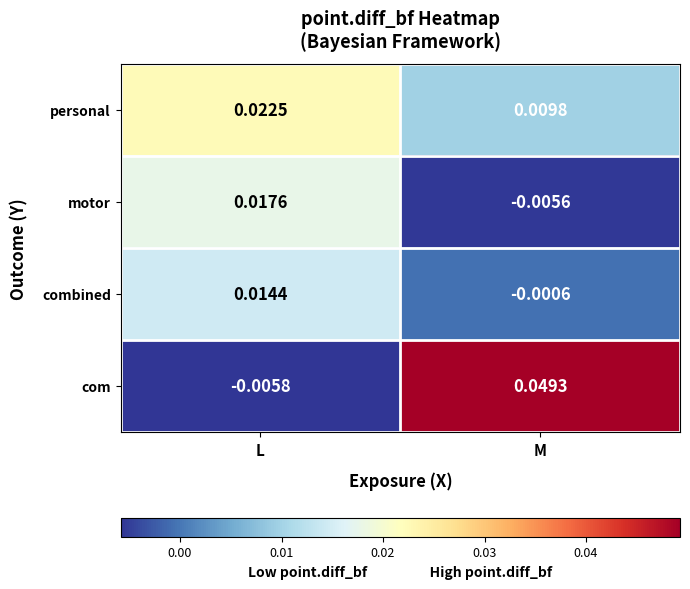

Where does the motor series first go above 0?

L